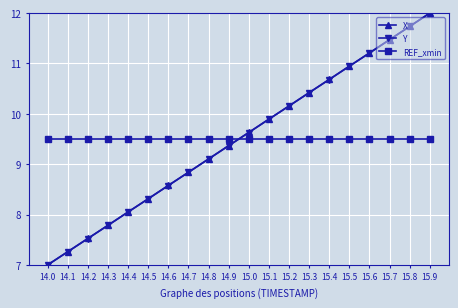

True or false: Y has more than 1 interior local peaks.

False